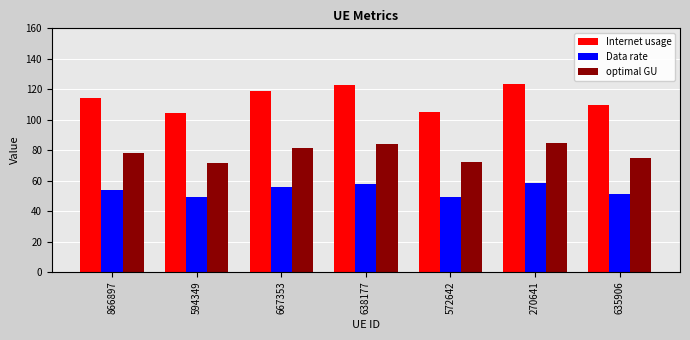

Where does the Internet usage series first go above 114?

866897